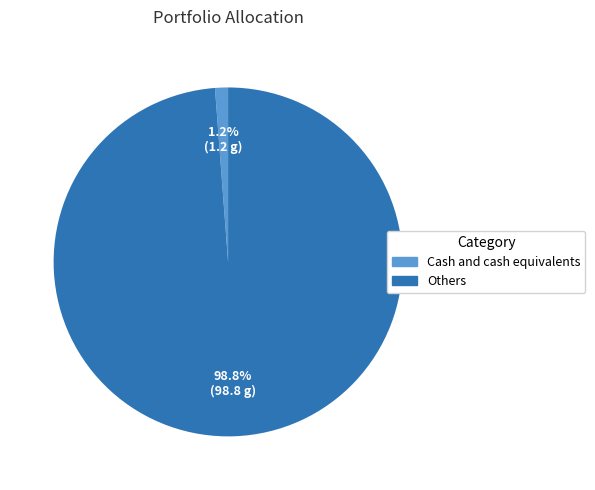

The Cash and cash equivalents slice represents 11% of the pie. True or false?

False